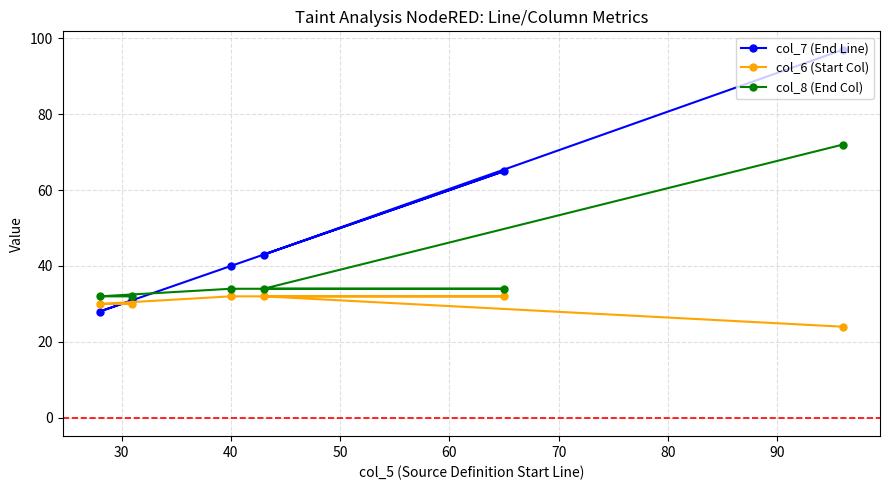

Which series has the largest total across all categories?

col_7 (End Line)